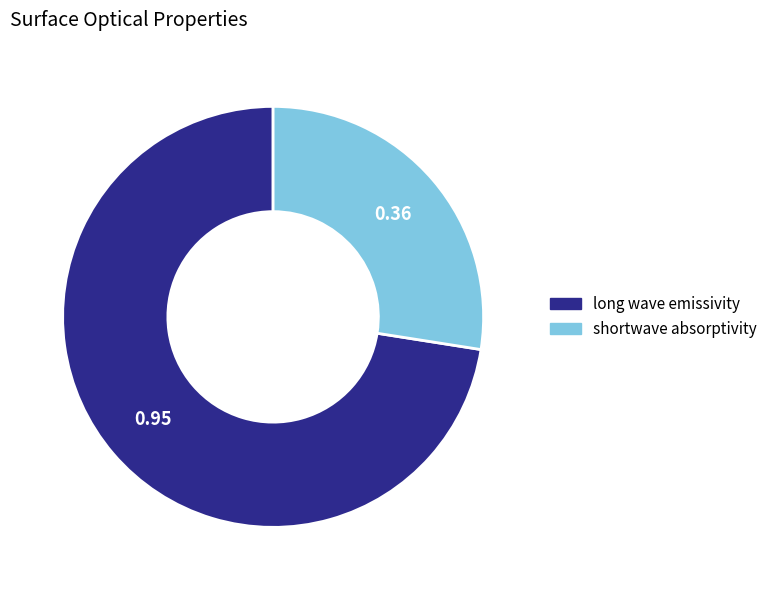

Which category has the biggest portion of the pie?

long wave emissivity